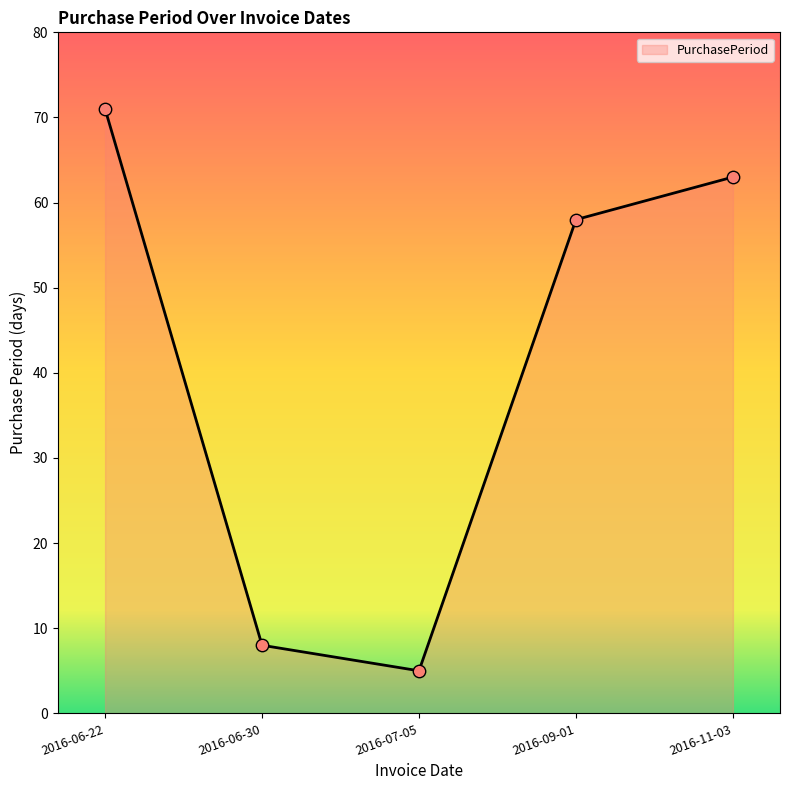

Which has a higher value, 2016-06-22 or 2016-11-03?

2016-06-22